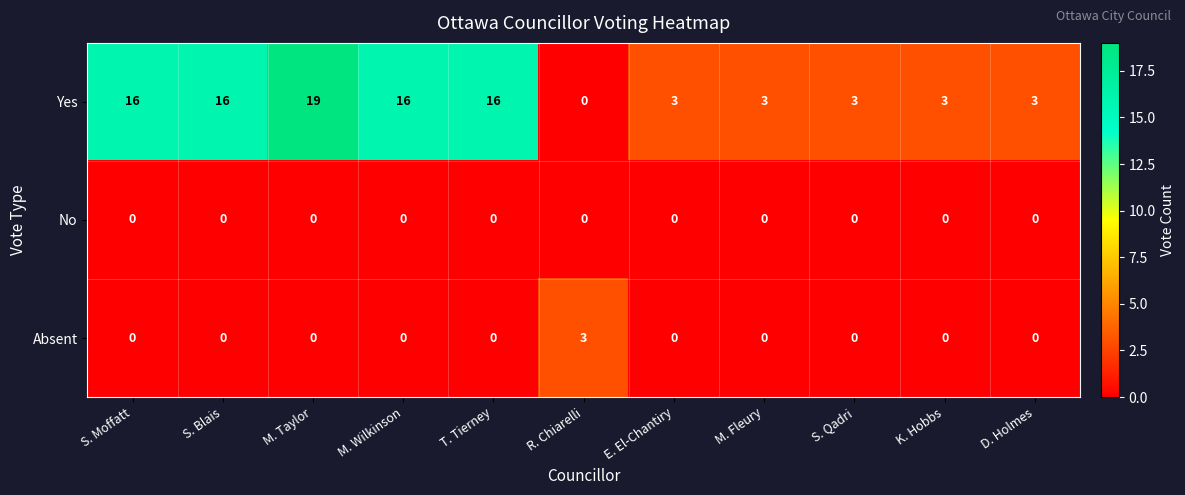

Rank the series by their maximum value, from lowest to highest.

No, Absent, Yes